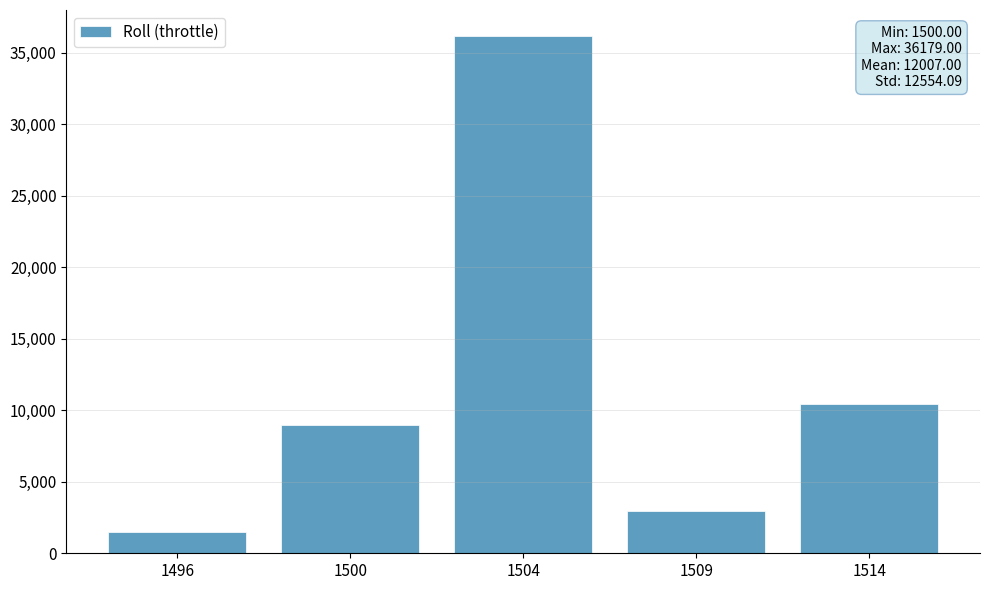

Reading left to right, list all the values displayed in this chart.

1500	8936	36179	2982	10438